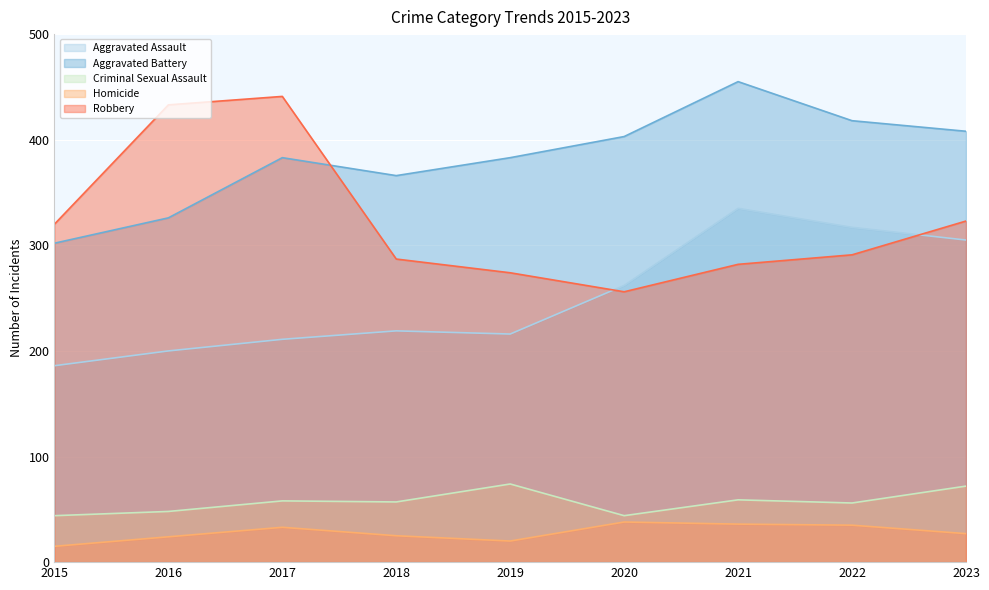

Where does the Aggravated Battery series first go above 383?

2020